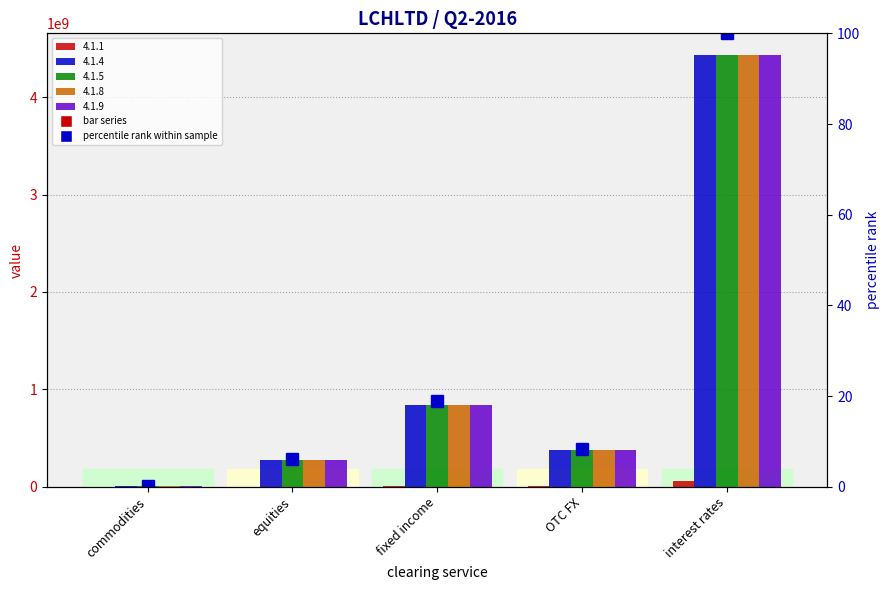

What is the sum of the values at OTC FX and commodities?

8.8